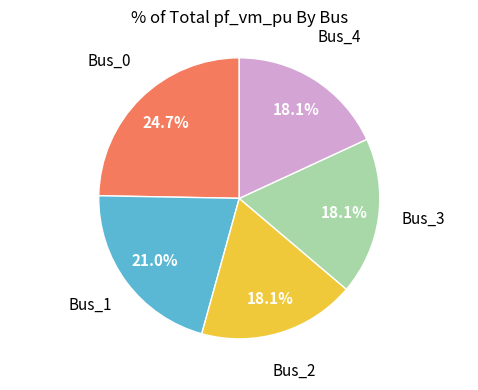

Does any single category account for the majority?

No